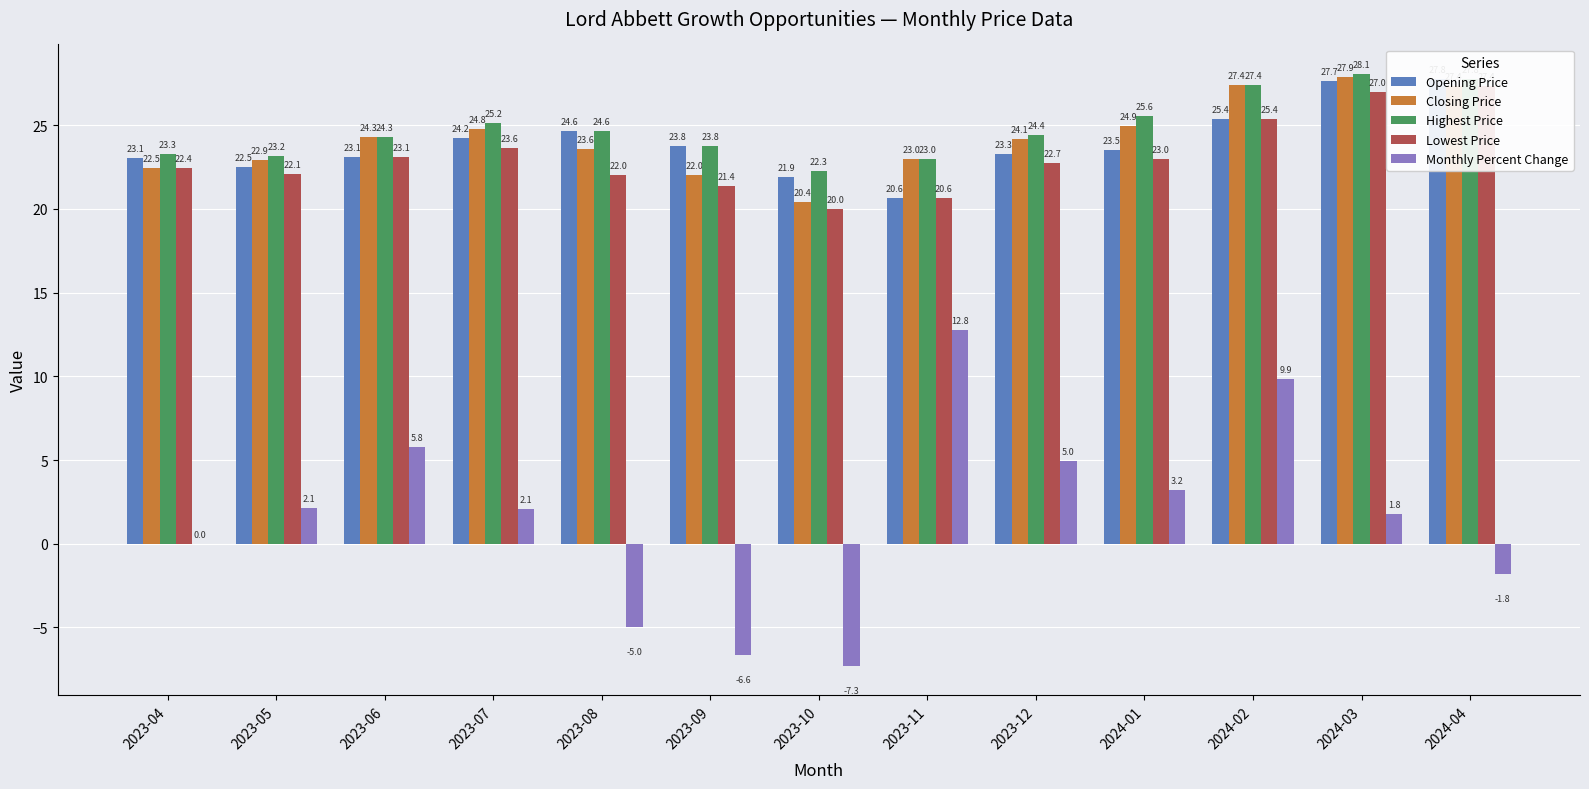

What is the spread (max minus min) of values at 2023-09?

30.4